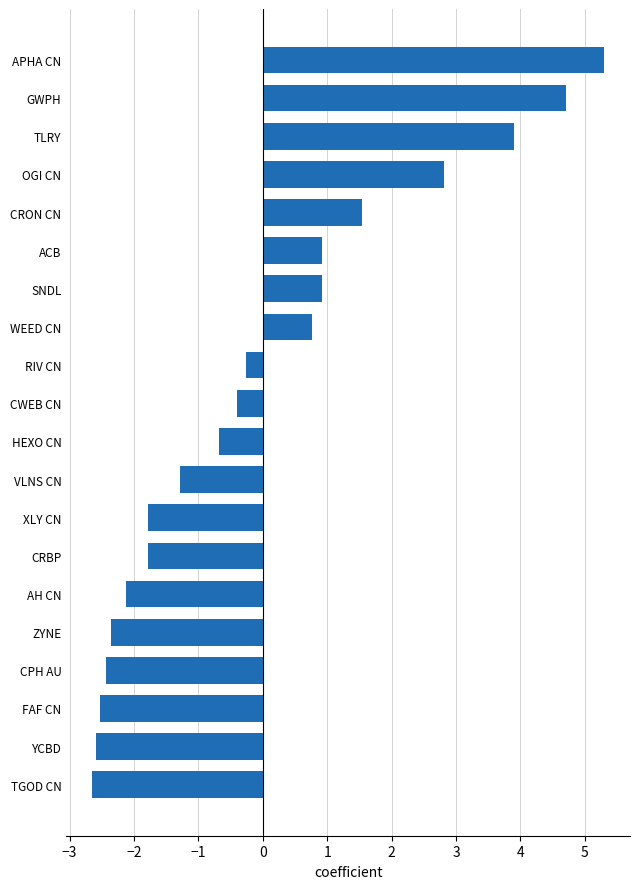

What is the label of the 11th bar from the top?

HEXO CN